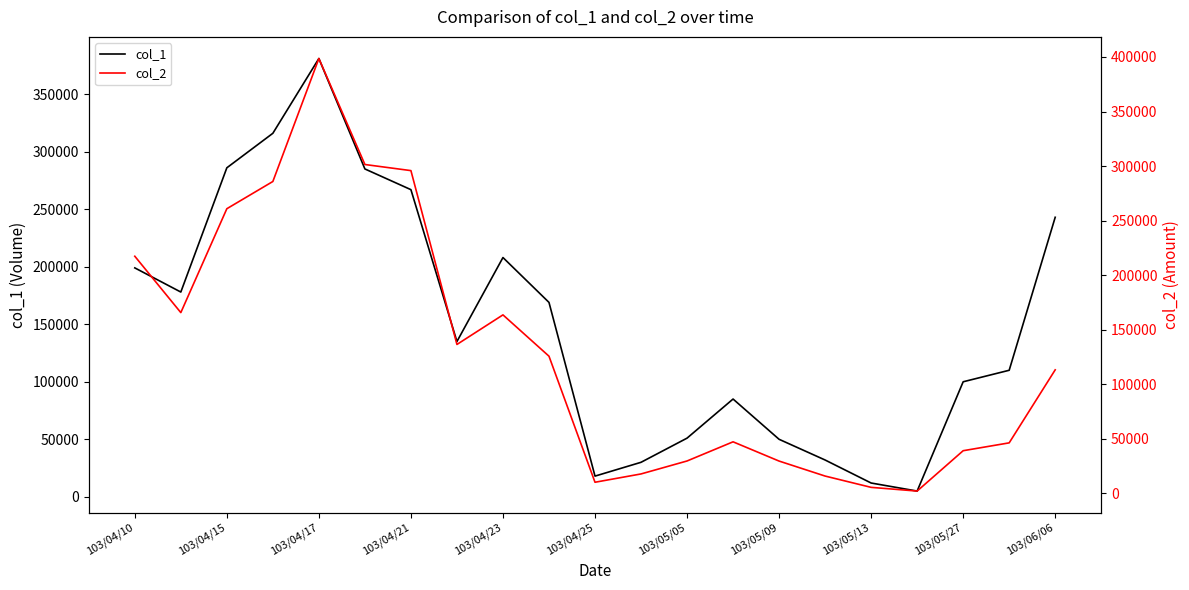

In col_2, how many points are higher than both neighbors (excluding endpoints)?

3